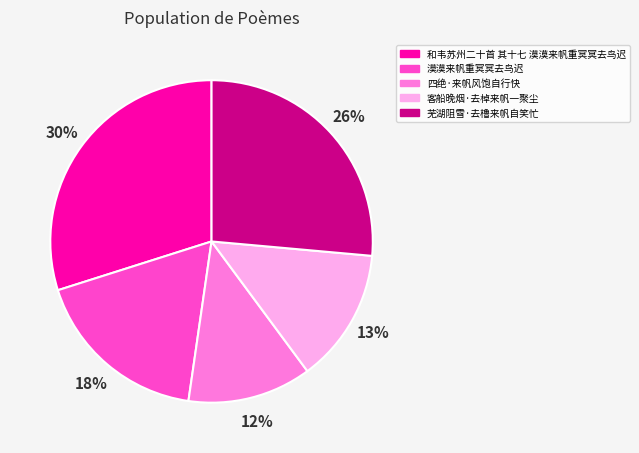

To the nearest percent, what is the average slice percentage?

20%